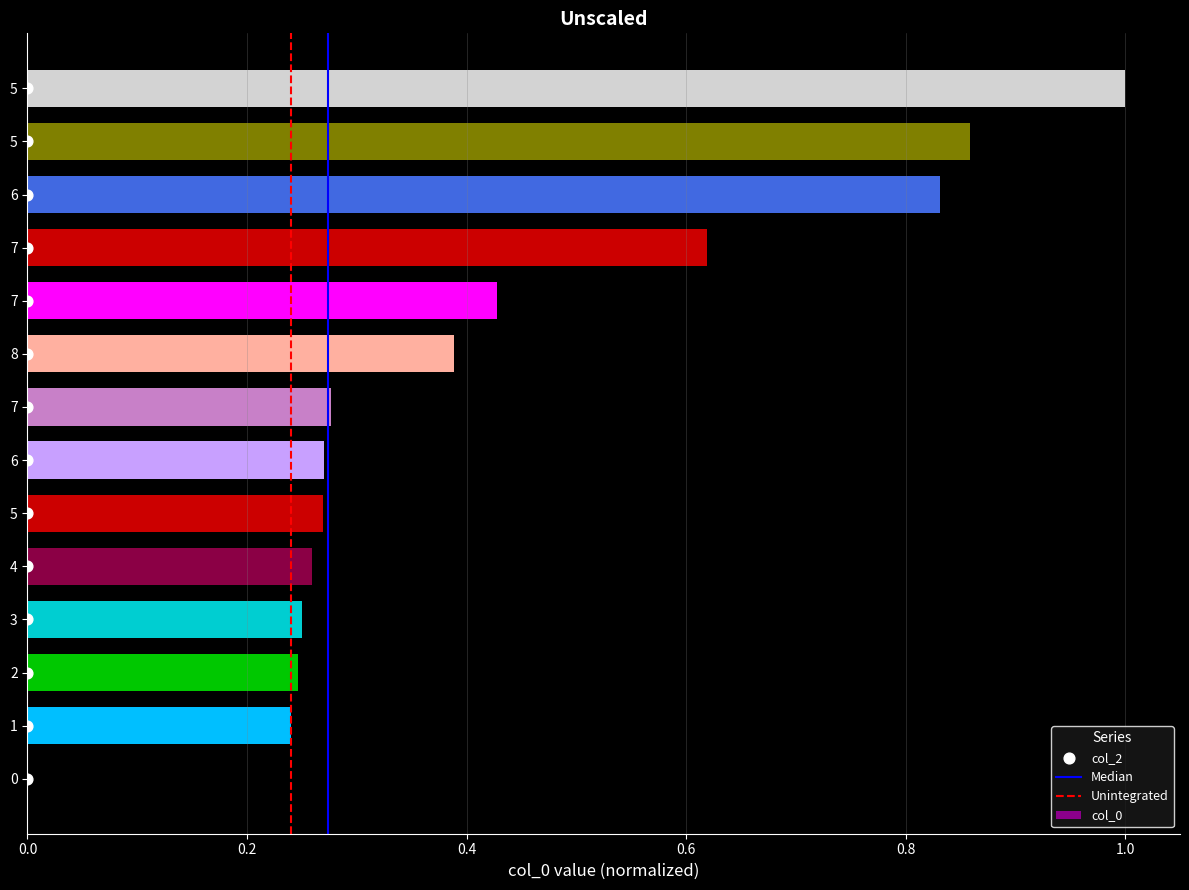

Between 7 and 7, which is larger?

7